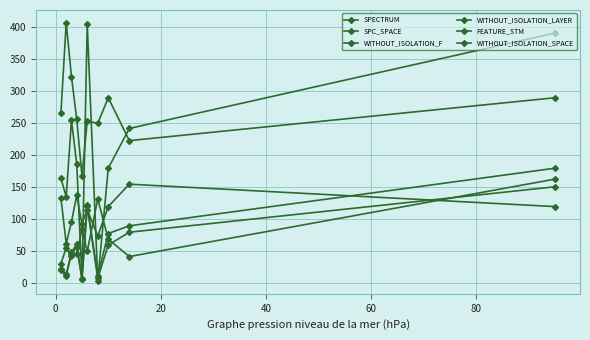

Is this an area chart (filled region under the line)?

No